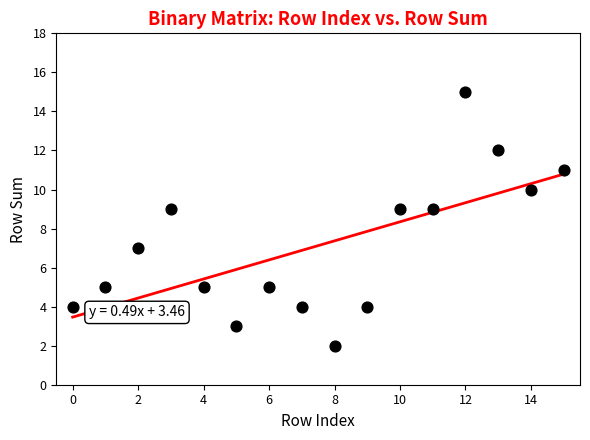

What is the range of Y values (max minus min)?

13